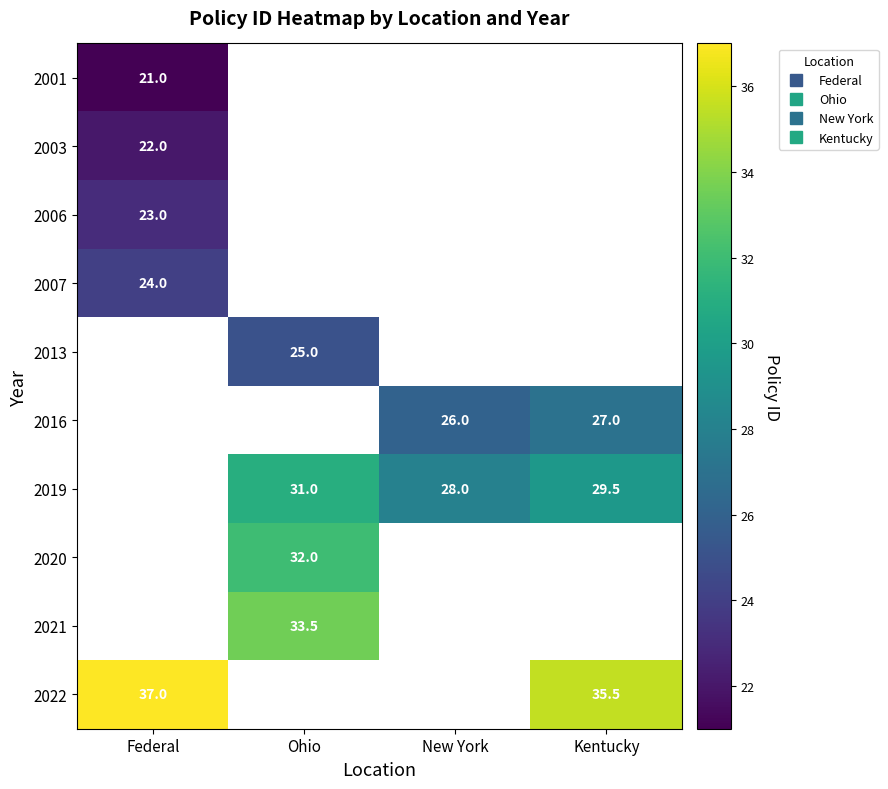

How many positive values does the 2007 series have?

1